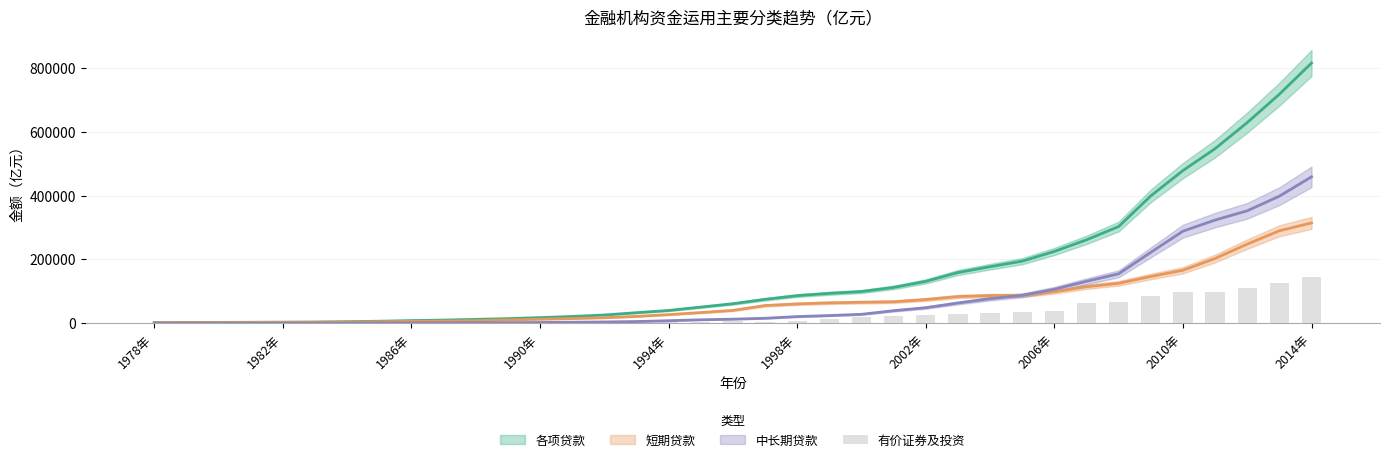

The value at 2006年 is -69091.8. True or false?

False